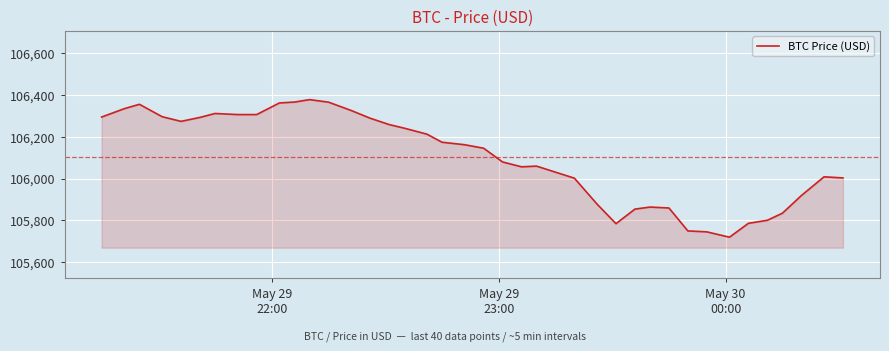

What is the difference between the maximum and minimum values?

657.0